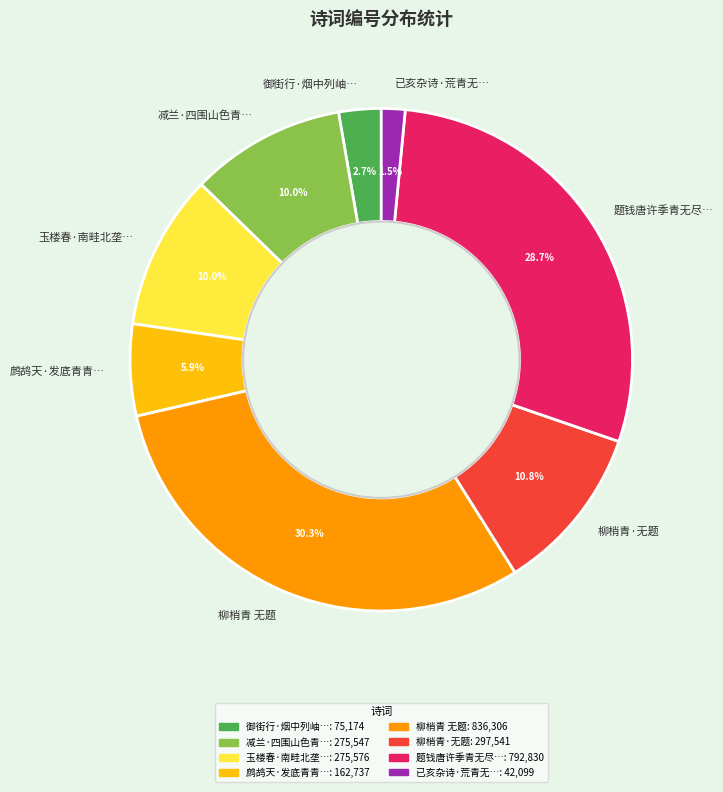

How many slices are in this pie chart?

8